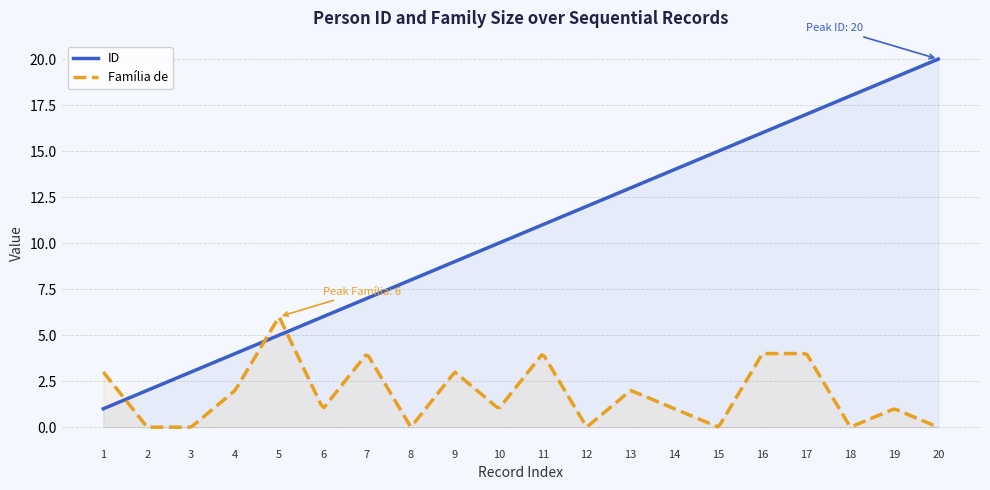

Which category has the highest value across all series?

20